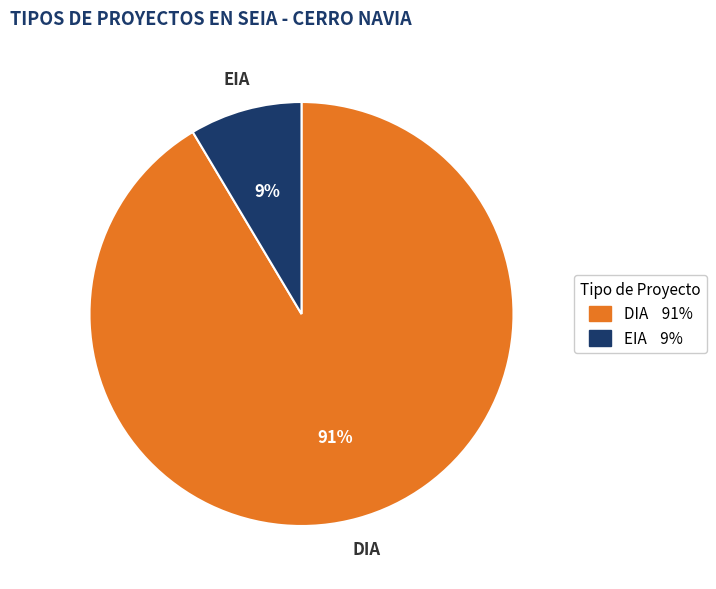

To the nearest percent, what percentage of the pie is EIA?

9%